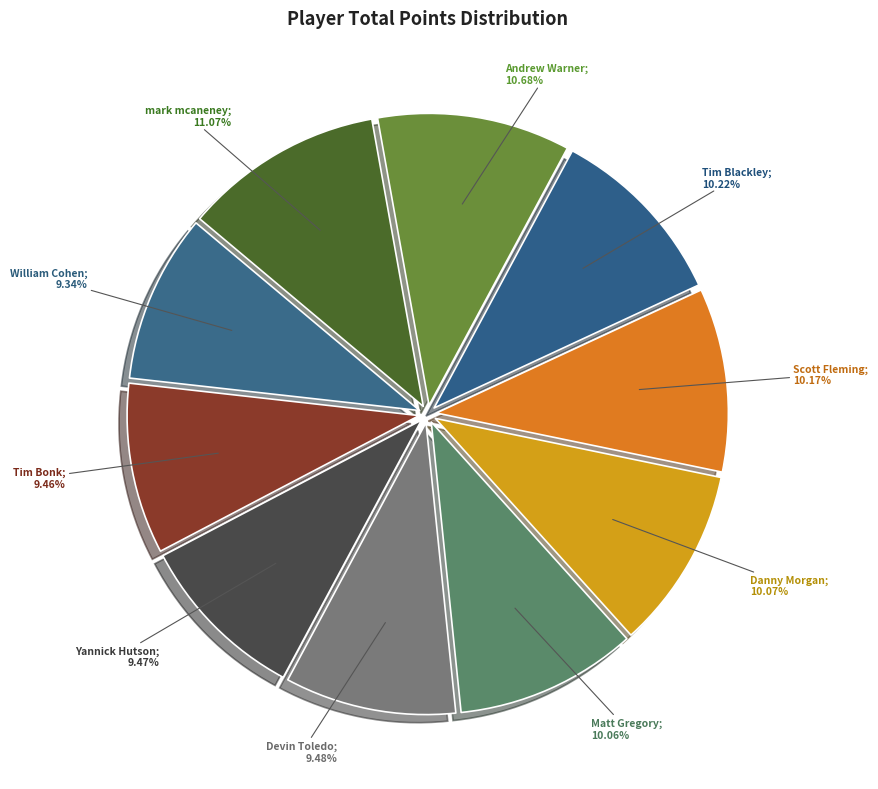

How many slices are in this pie chart?

10